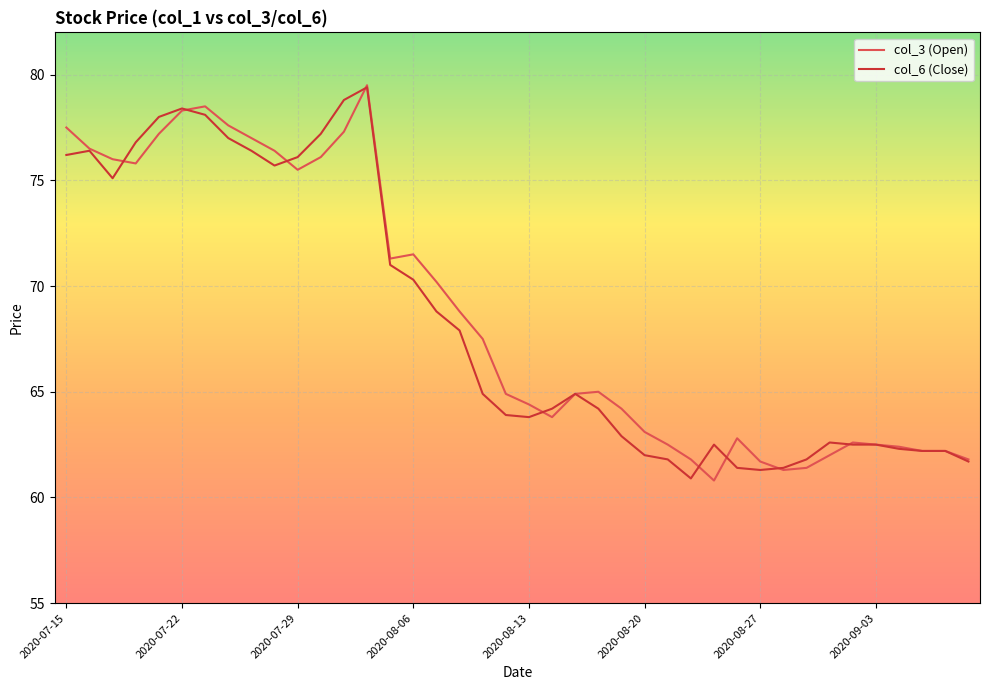

What is the lowest value of the col_3 (Open) series?

60.8